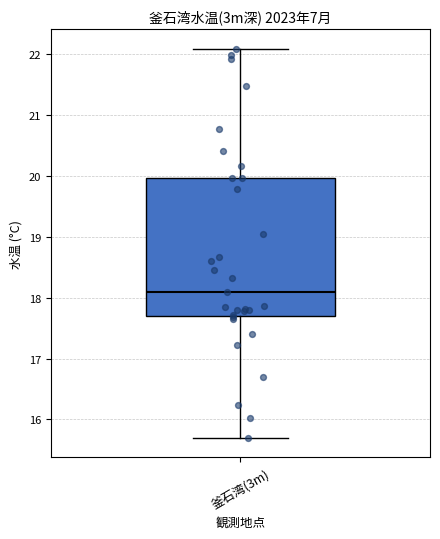

Transcribe this box plot: give where the median line is, the range the box spans, and where the two whiskers end, as read against the y-axis. The values are not printed on the chart, so give them approximately, as read against the axis.

median 18.1, box 17.7 to 20.0, whiskers 15.7 to 22.1